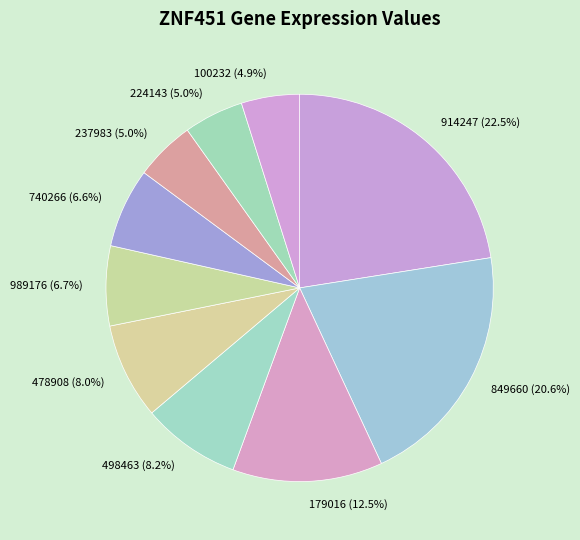

Is it true that 478908 is 1% of the pie?

False